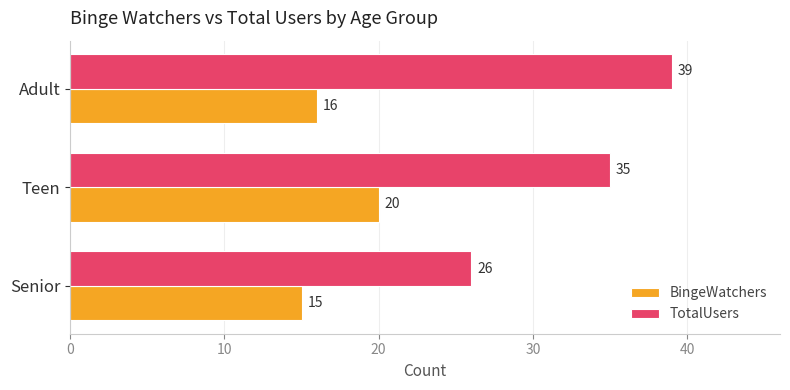

How many series are shown in this chart?

2